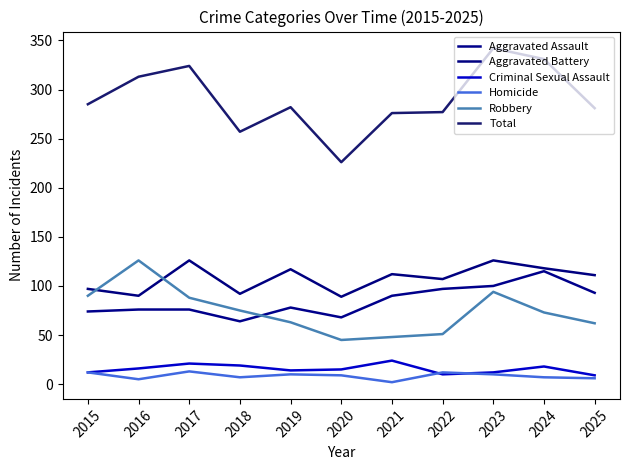

The value of Aggravated Assault at 2024 is 57. True or false?

False